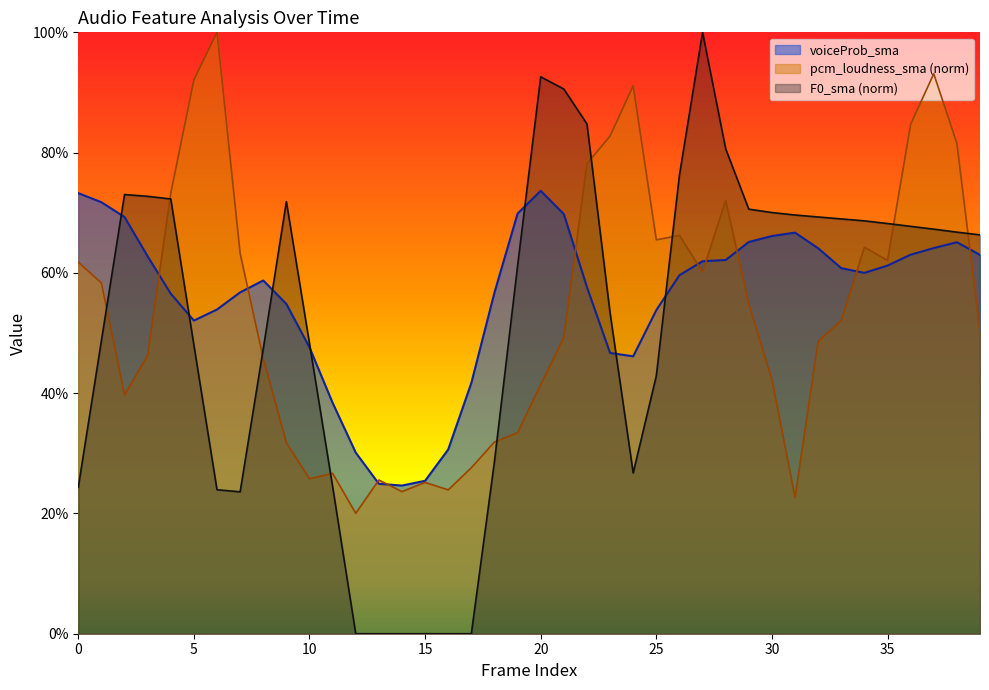

What are all the series names shown in the legend?

voiceProb_sma, pcm_loudness_sma (norm), F0_sma (norm)